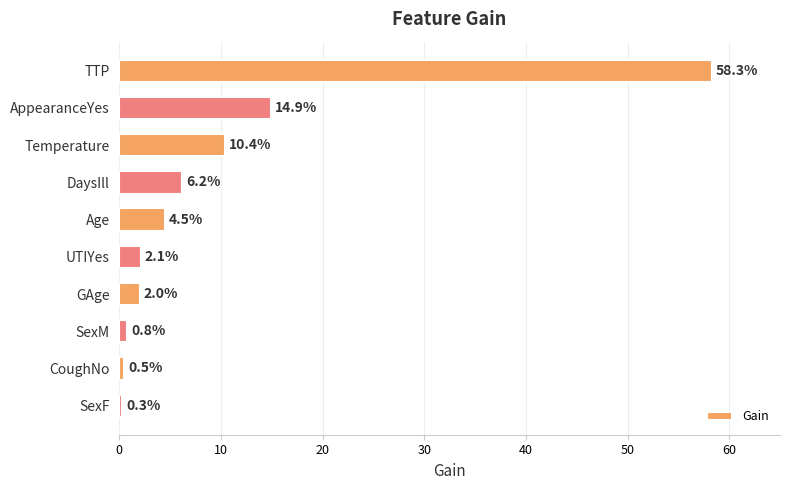

Which label corresponds to the smallest value in the chart?

SexF